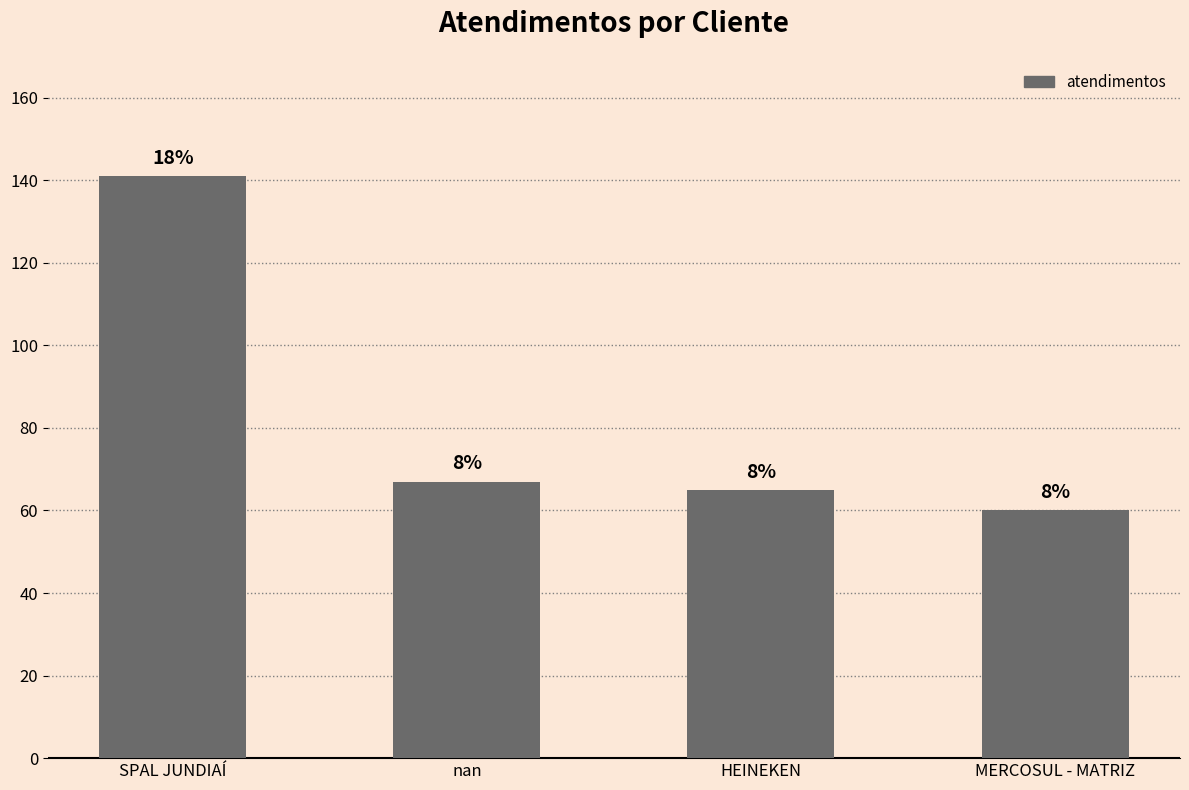

How many bars are there in total?

4